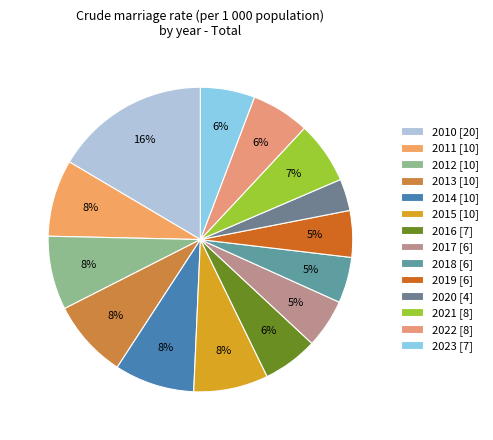

True or false: 2018 accounts for 20% of the total.

False